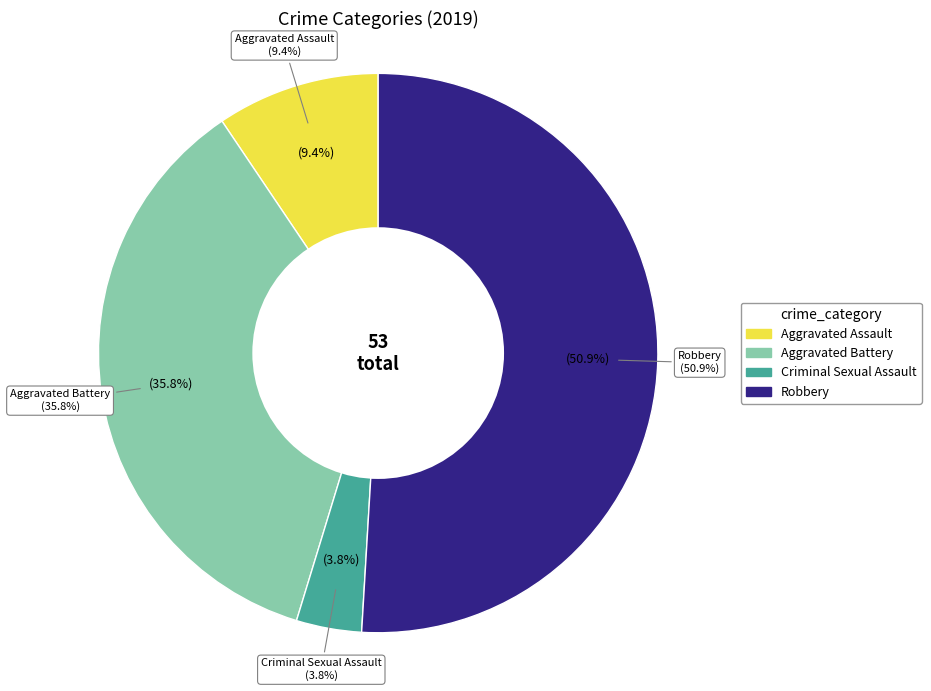

To the nearest percent, what is the combined percentage of Aggravated Assault and Aggravated Battery?

45%